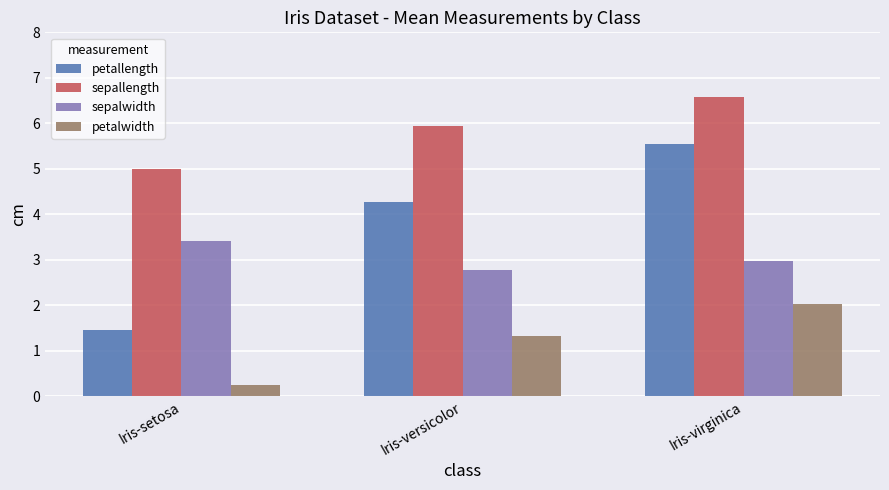

Which series has the widest spread of values?

petallength